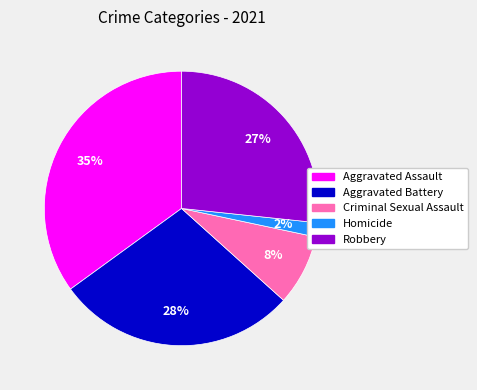

True or false: Robbery accounts for 27% of the total.

True